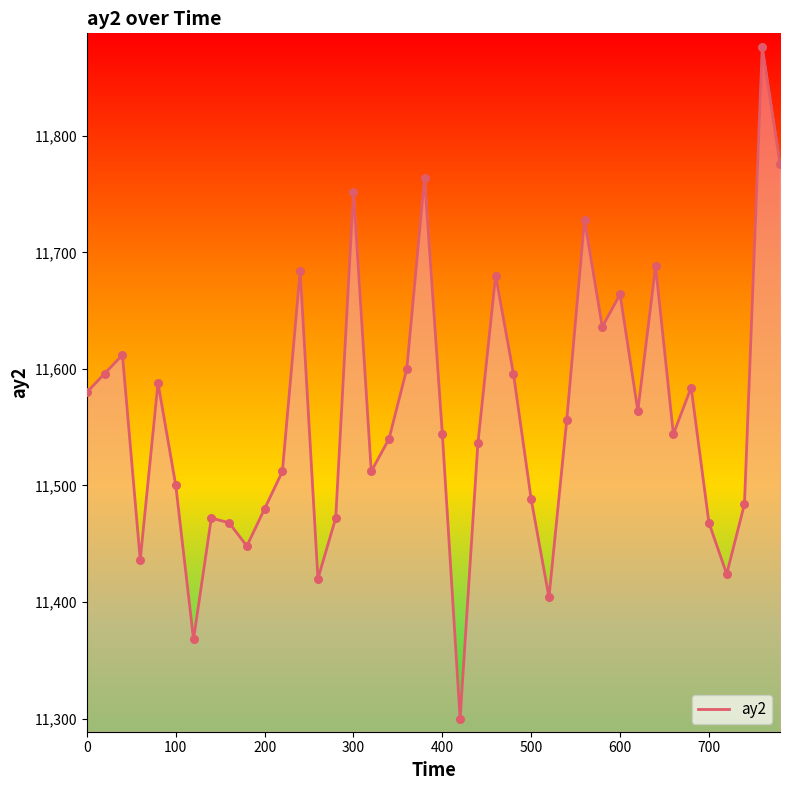

What is the smallest value displayed?

11300